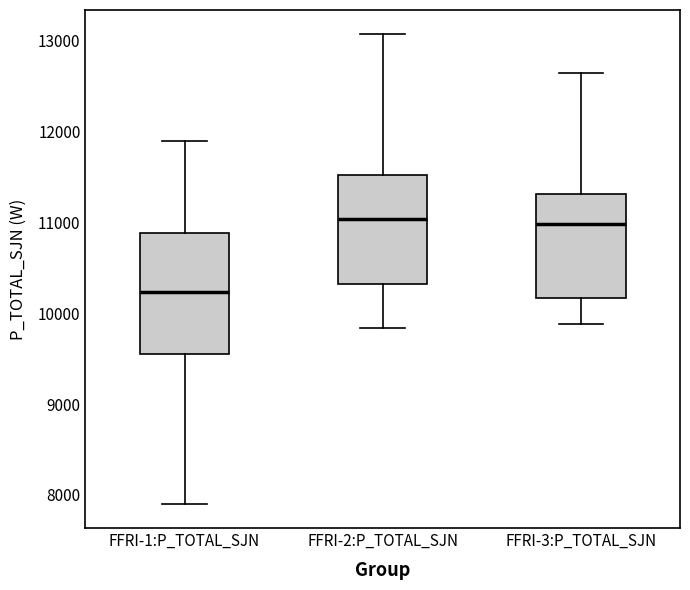

Reading left to right, transcribe this box plot: for each box, give where its median line is, the range the box spans, and where its two whiskers end, as read against the y-axis. The values are not printed on the chart, so give them approximately, as read against the axis.

FFRI-1:P_TOTAL_SJN: median 10200, box 9500 to 10900, whiskers 7900 to 11900
FFRI-2:P_TOTAL_SJN: median 11000, box 10300 to 11500, whiskers 9800 to 13100
FFRI-3:P_TOTAL_SJN: median 11000, box 10200 to 11300, whiskers 9900 to 12600